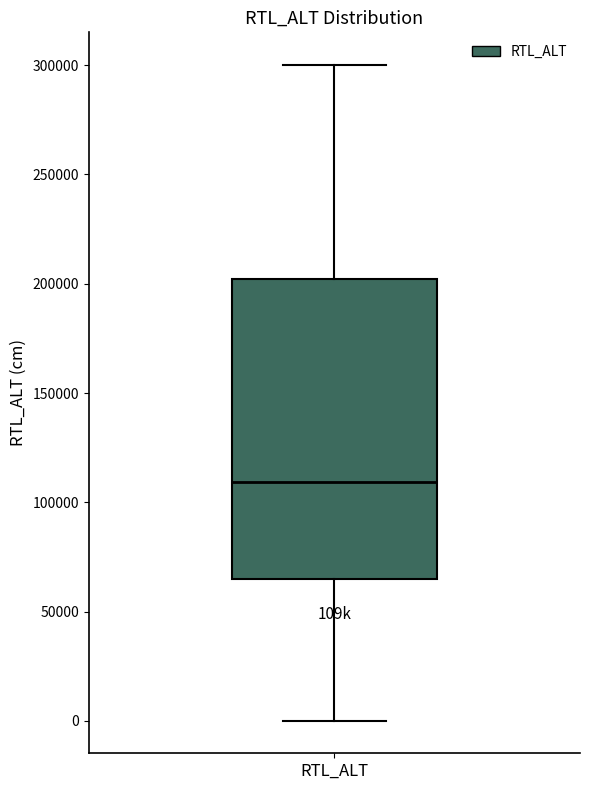

Read this box plot against the y-axis: the position of the median line, the range covered by the box, and the ends of both whiskers. The values are not printed on the chart, so give them approximately, as read against the axis.

median 110000, box 65000 to 200000, whiskers 0 to 300000